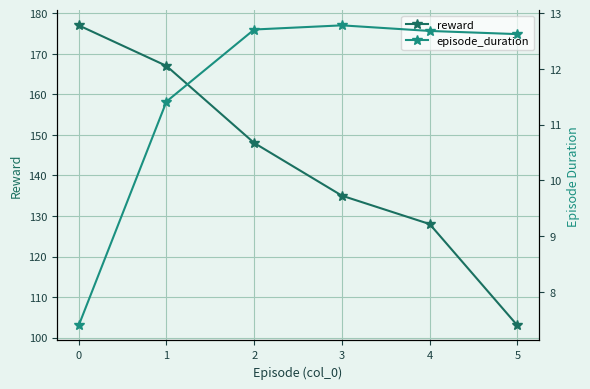

Does the chart display data point markers on the line(s)?

Yes